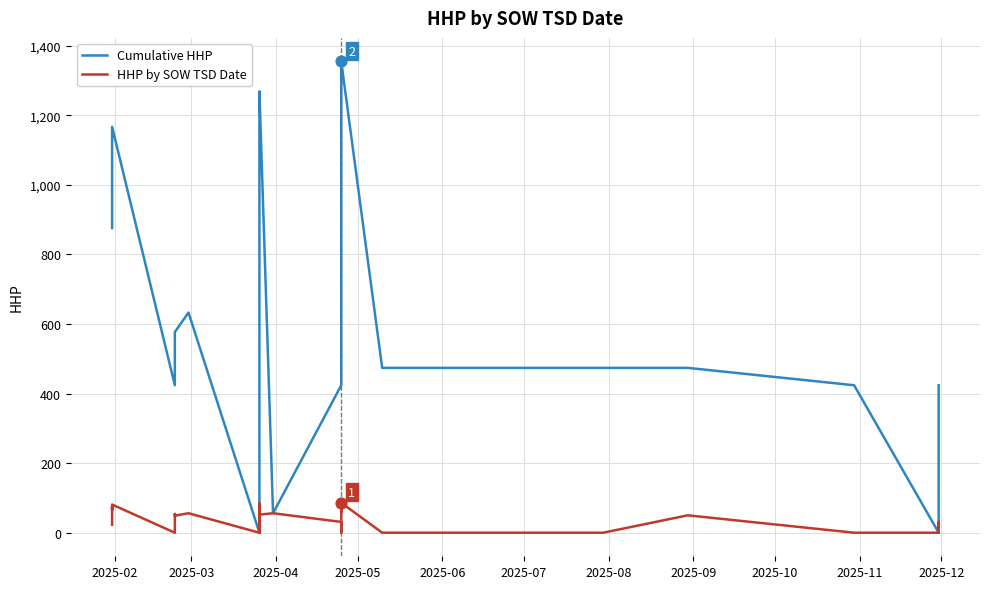

Which series has the largest total across all categories?

Cumulative HHP